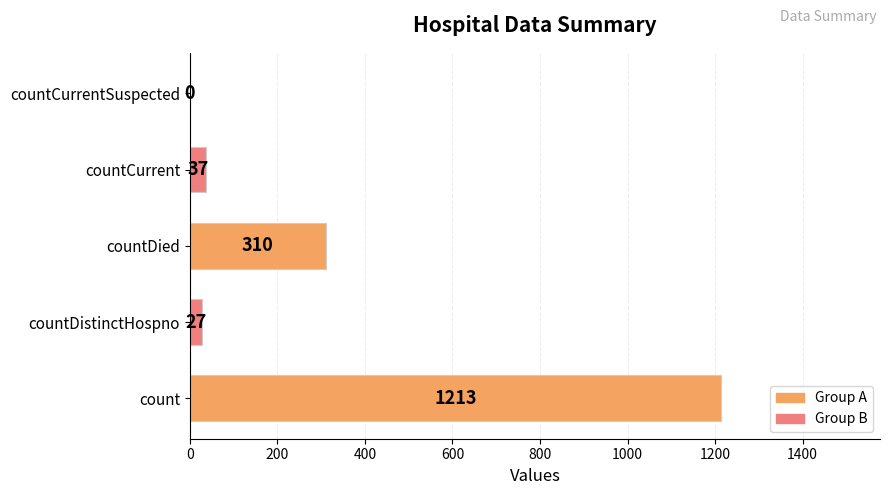

What is the sum of all values?

1587